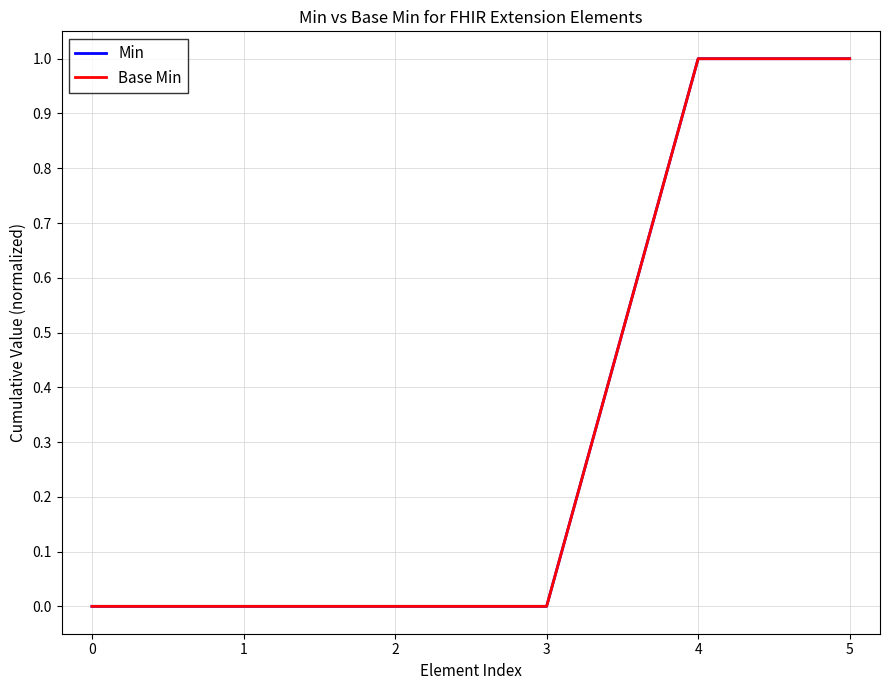

Count the Min values in the range 0 to 1.

6